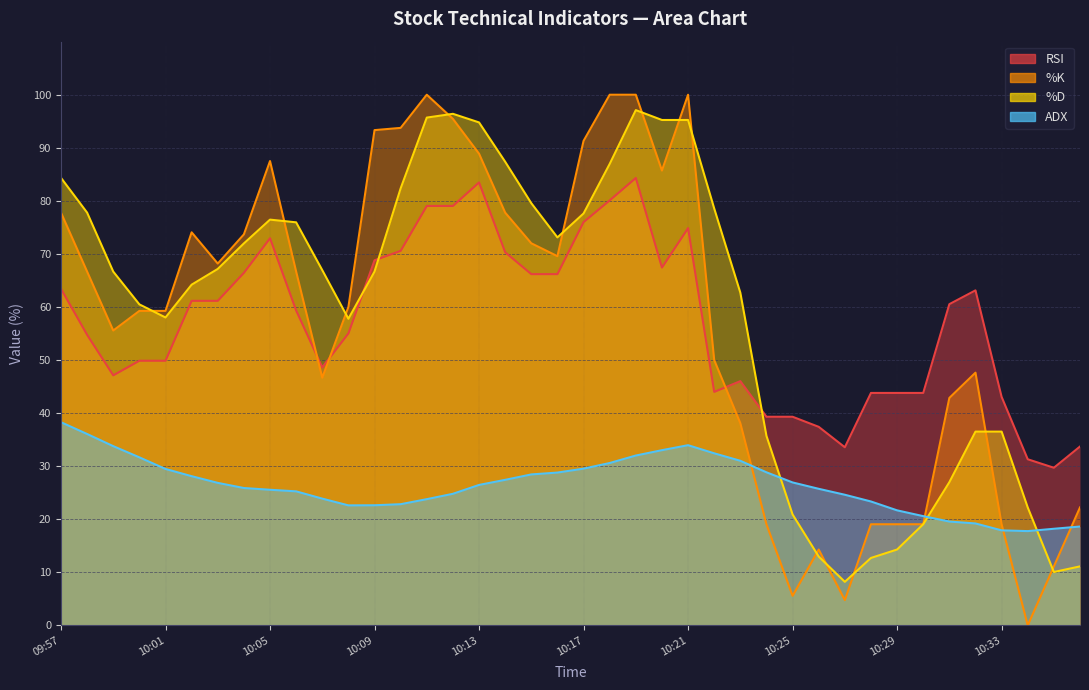

At which category does K reach its first local valley?

D